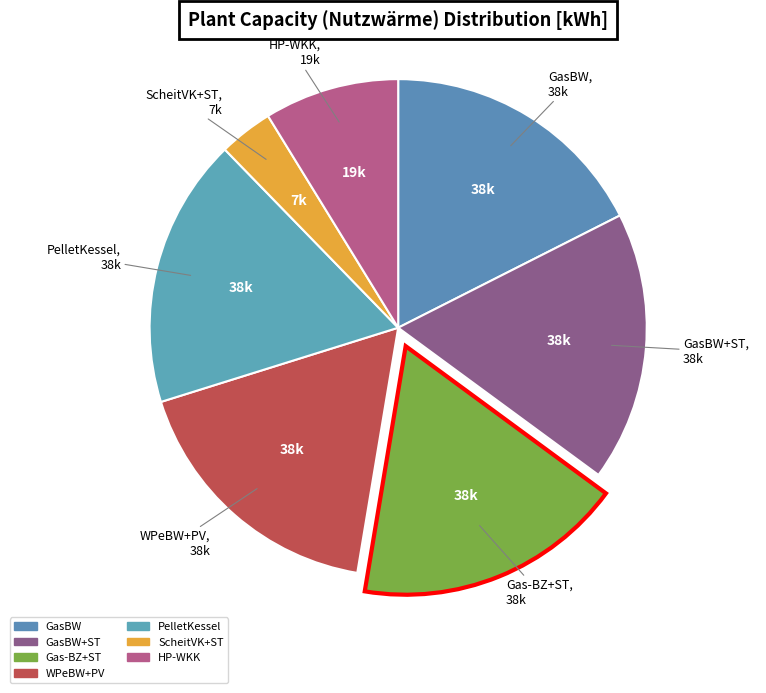

Is it true that ScheitVK+ST is 4% of the pie?

True